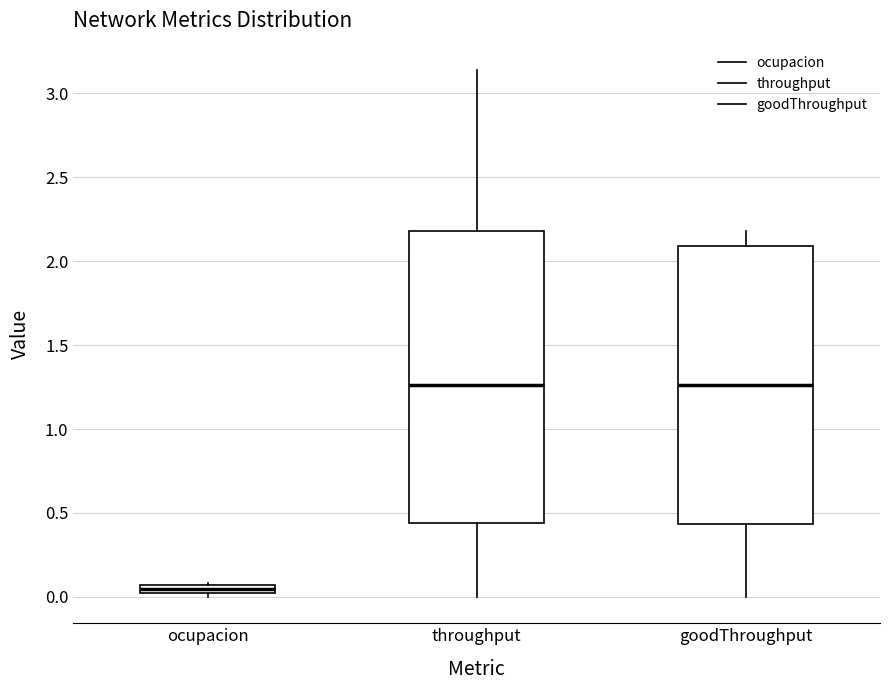

Where is the upper edge of the box for ocupacion on the y-axis? The values are not printed on the chart, so give them approximately, as read against the axis.

0.05